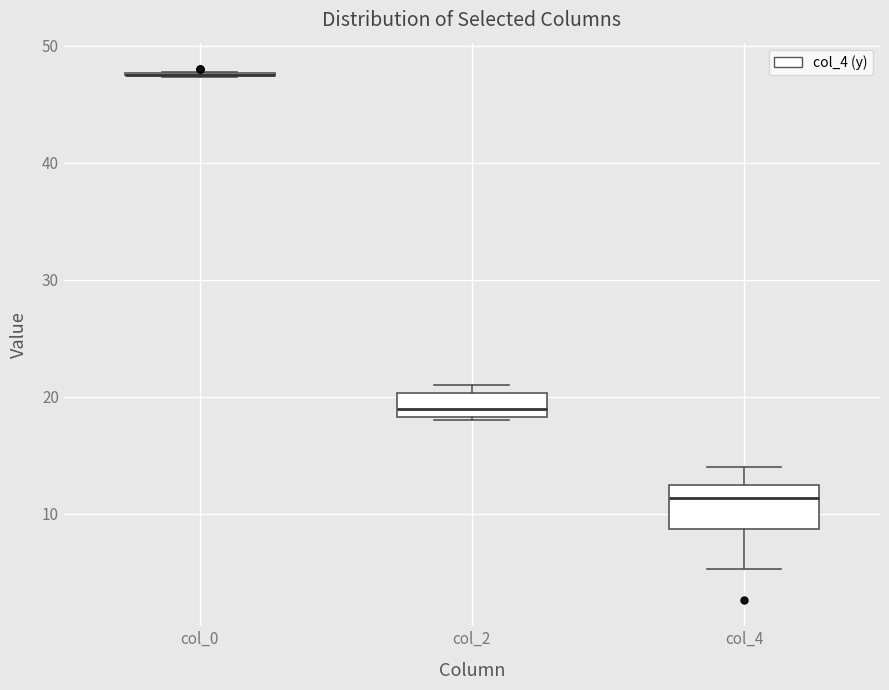

Where does the lower whisker of the box for col_4 end on the y-axis? The values are not printed on the chart, so give them approximately, as read against the axis.

5